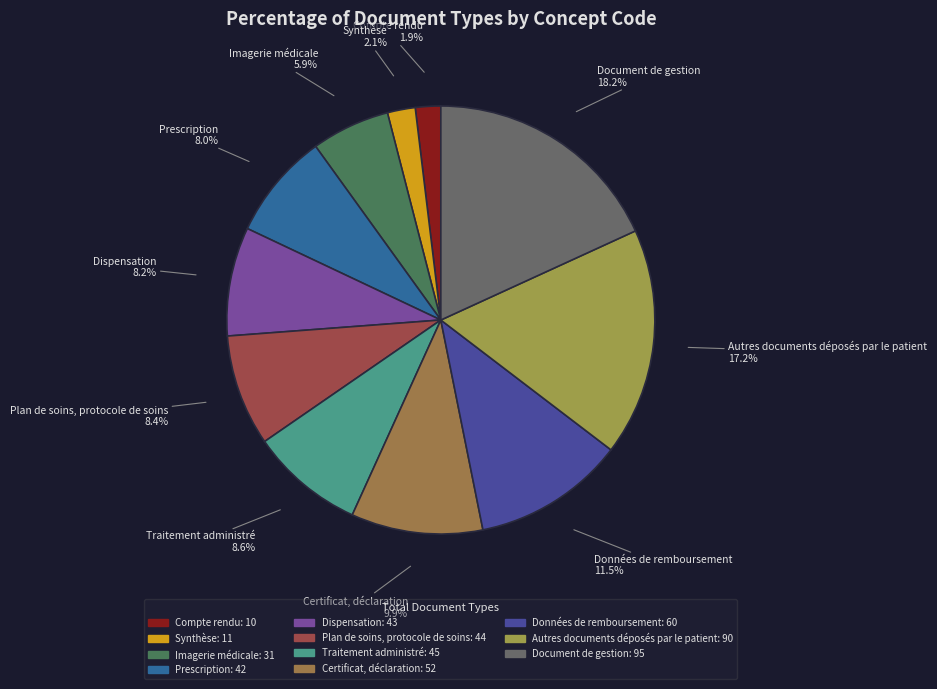

What percentage is the Synthèse slice, to the nearest percent?

2%